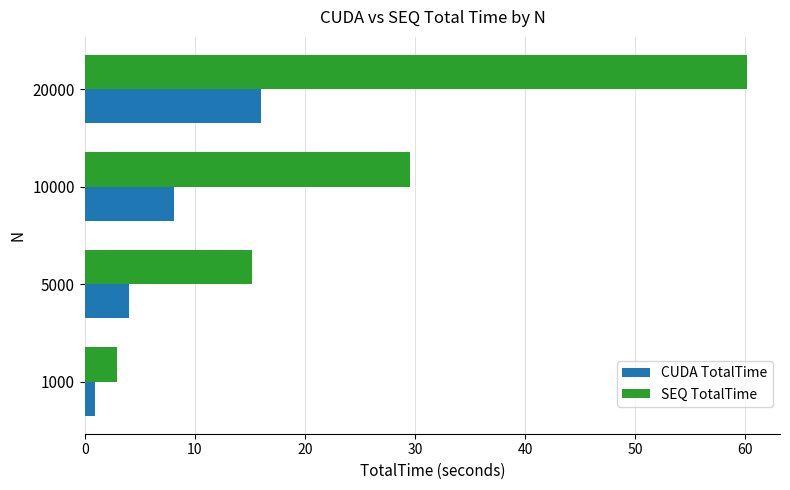

List the series in order of their overall mean, highest first.

SEQ TotalTime, CUDA TotalTime